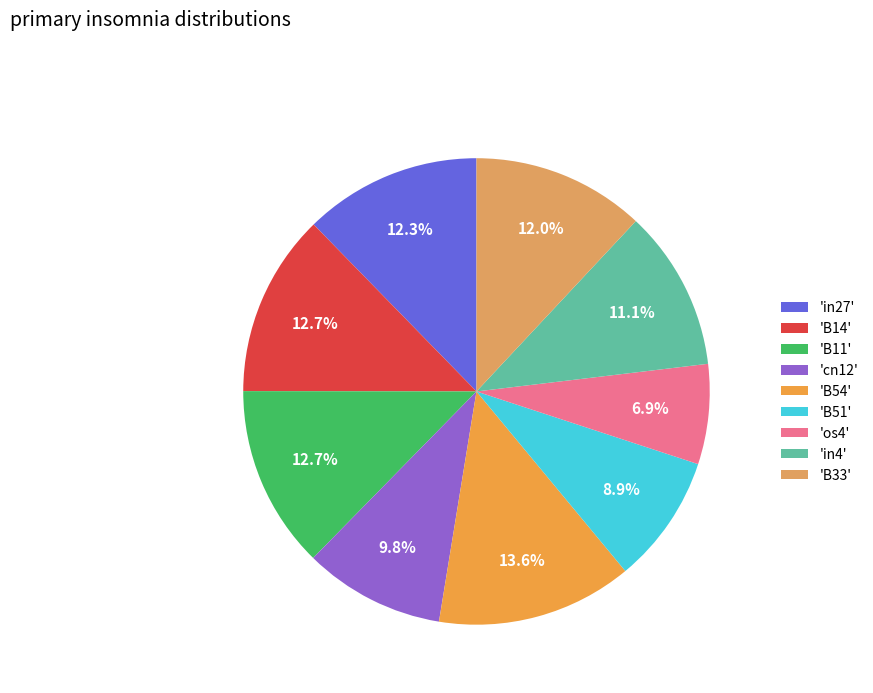

Count the number of slices in the pie.

9